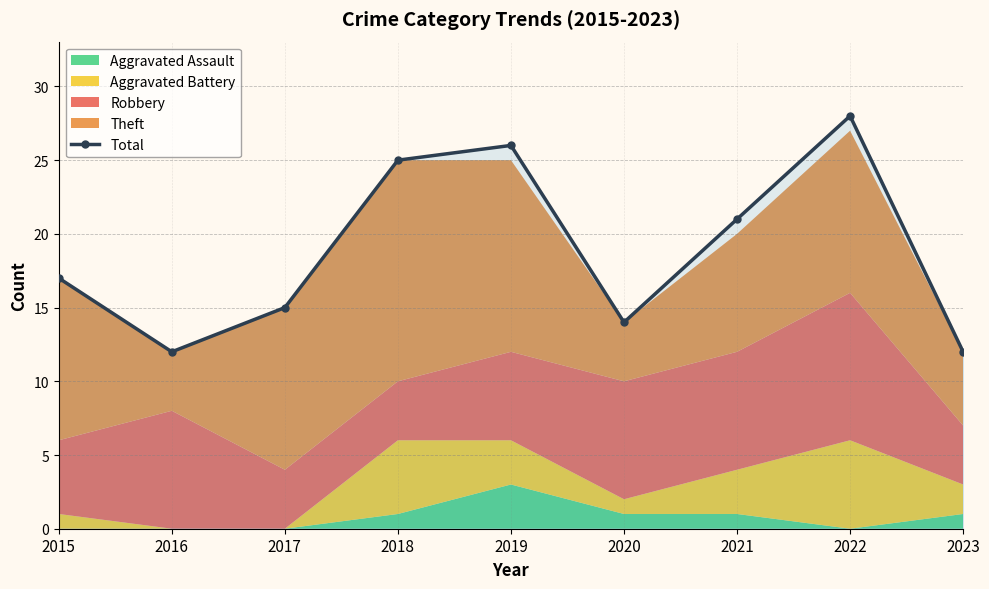

What is the difference between the second highest and minimum values?

14